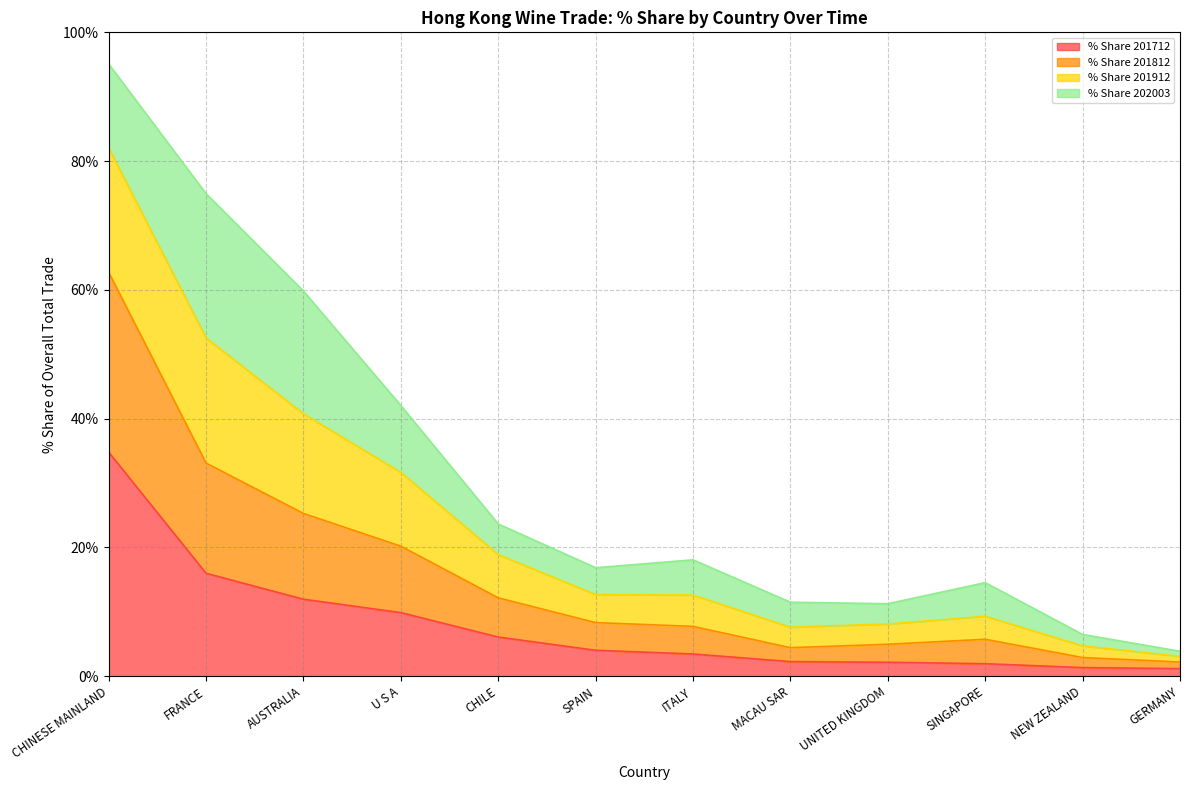

Which category has the highest value in the % Share 201712 series?

CHINESE MAINLAND